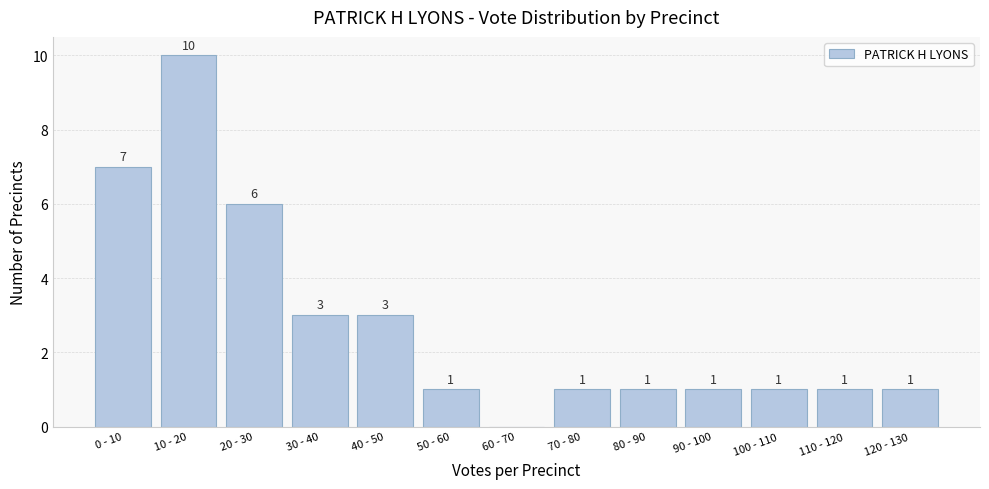

Reading left to right, what are all the values shown in this chart?

0 - 10=7	10 - 20=10	20 - 30=6	30 - 40=3	40 - 50=3	50 - 60=1	60 - 70=0	70 - 80=1	80 - 90=1	90 - 100=1	100 - 110=1	110 - 120=1	120 - 130=1